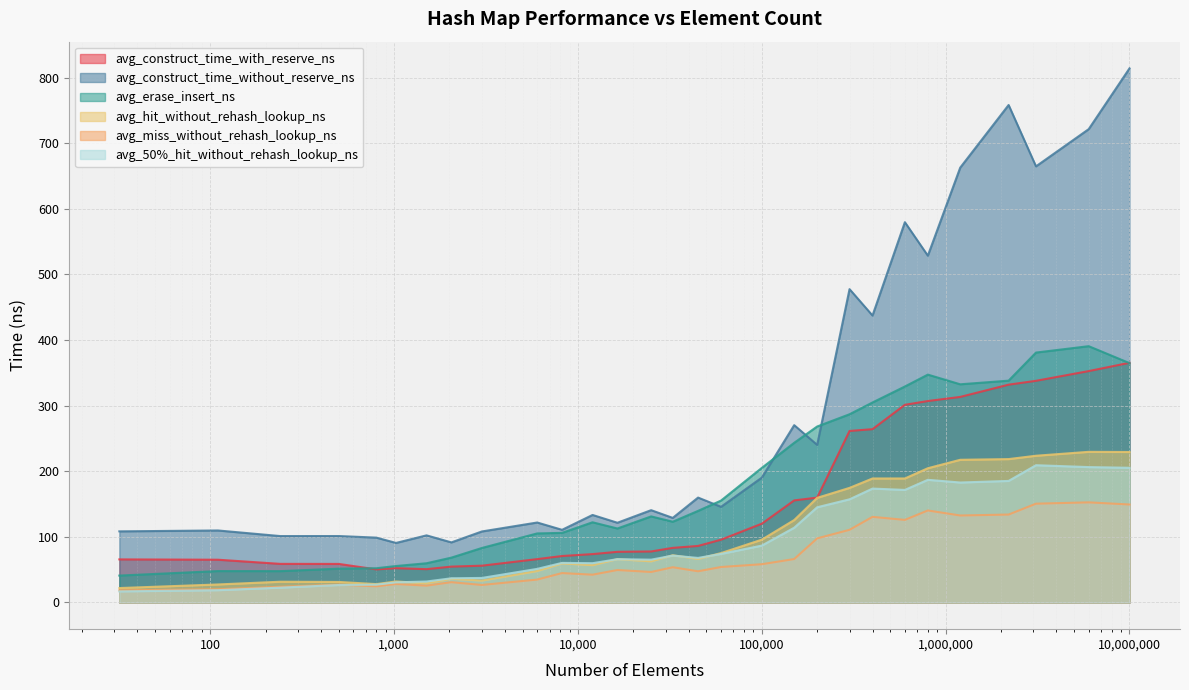

Rank the series at 200000 from lowest to highest value.

avg_miss_without_rehash_lookup_ns, avg_50%_hit_without_rehash_lookup_ns, avg_hit_without_rehash_lookup_ns, avg_construct_time_with_reserve_ns, avg_construct_time_without_reserve_ns, avg_erase_insert_ns